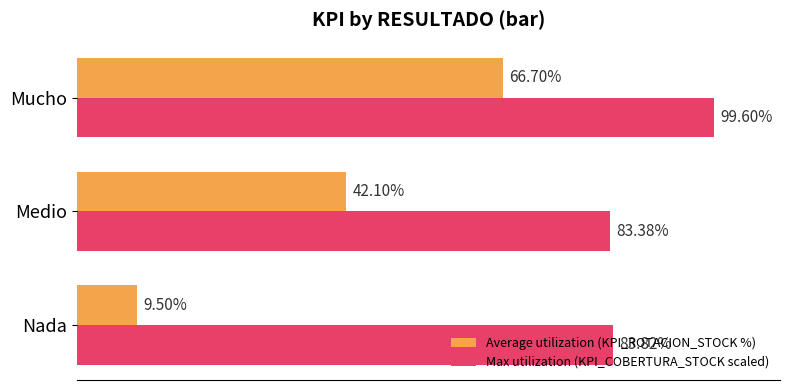

Which series has the largest total across all categories?

Max utilization (KPI_COBERTURA_STOCK scaled)